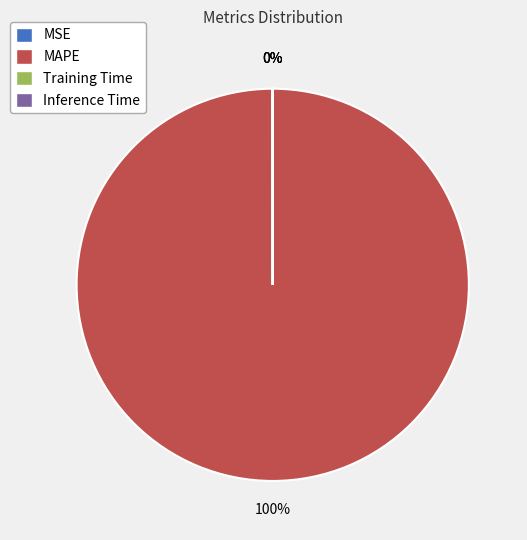

To the nearest percent, what is the difference between the largest and smallest slice percentages?

100%